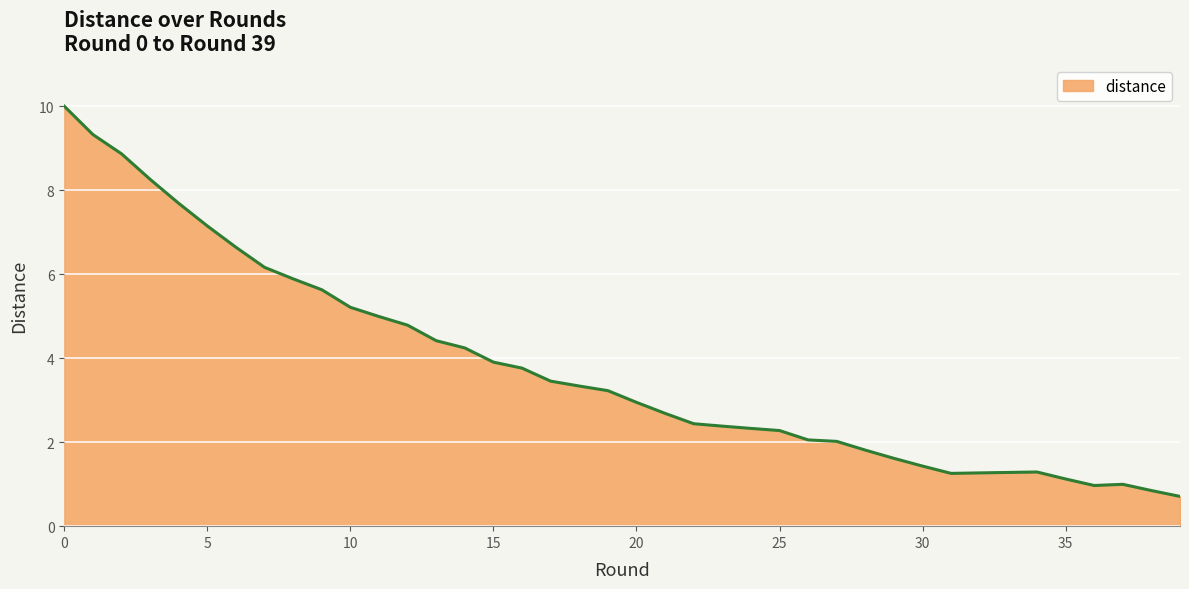

What is the sum of all values?

150.7